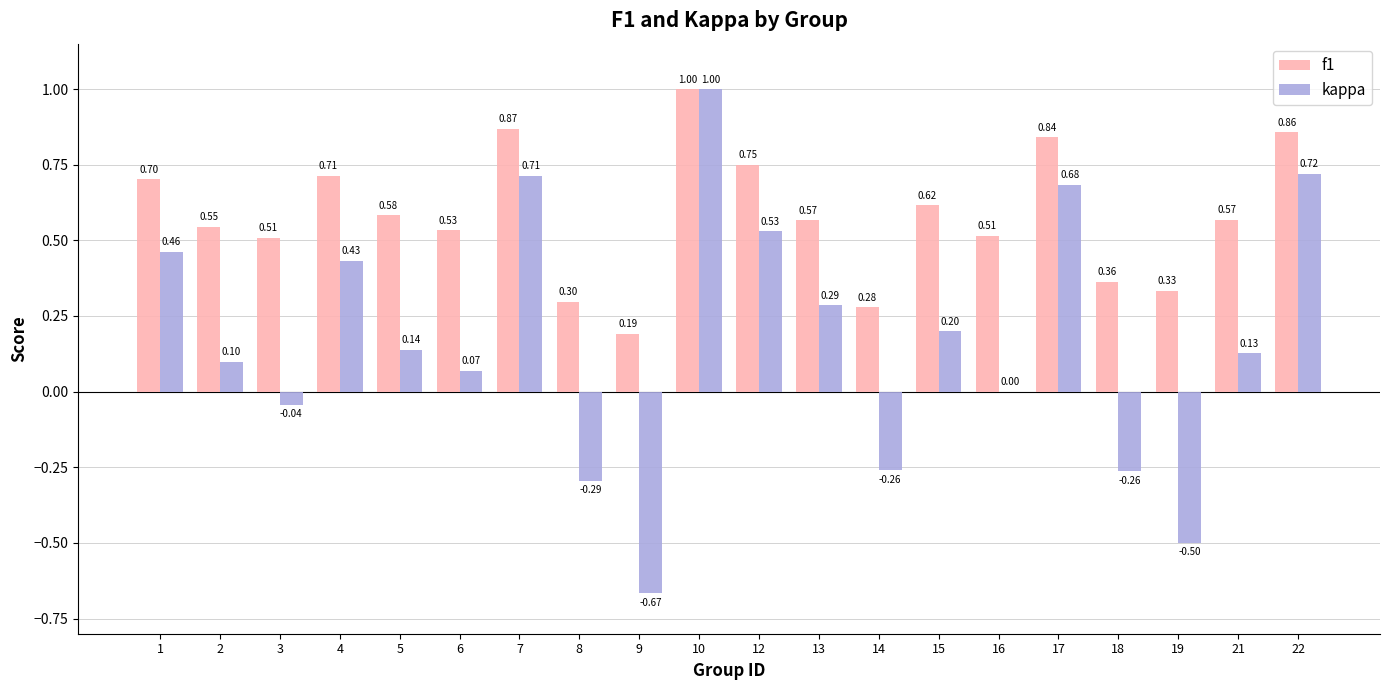

At which category is the sum across all series the highest?

10